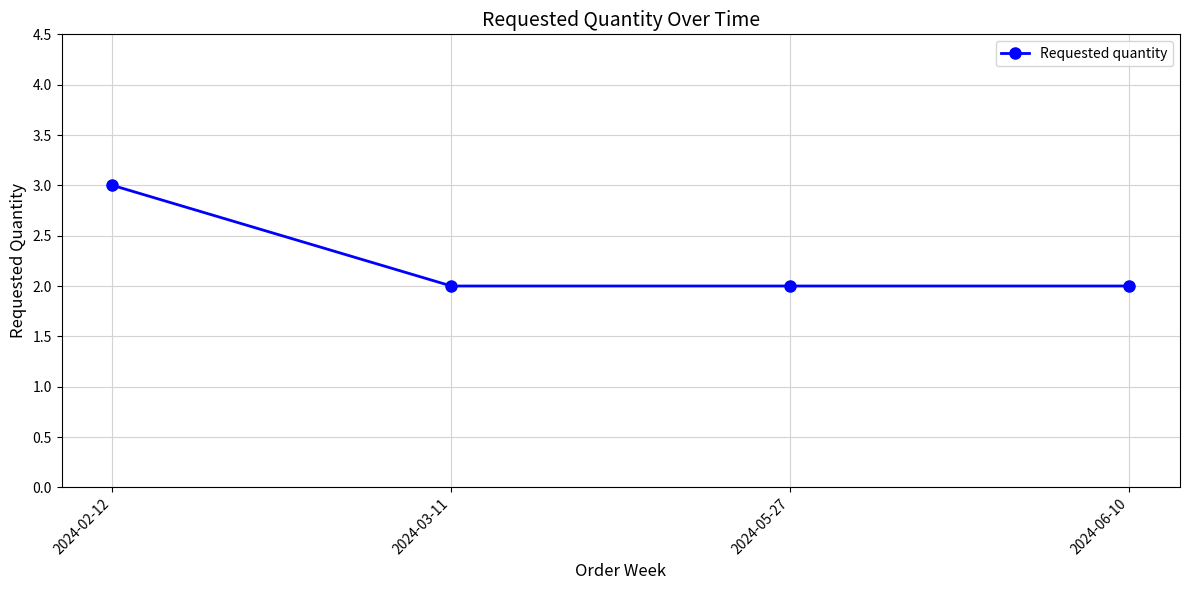

Is it true that the value at 2024-03-11 is 2?

True